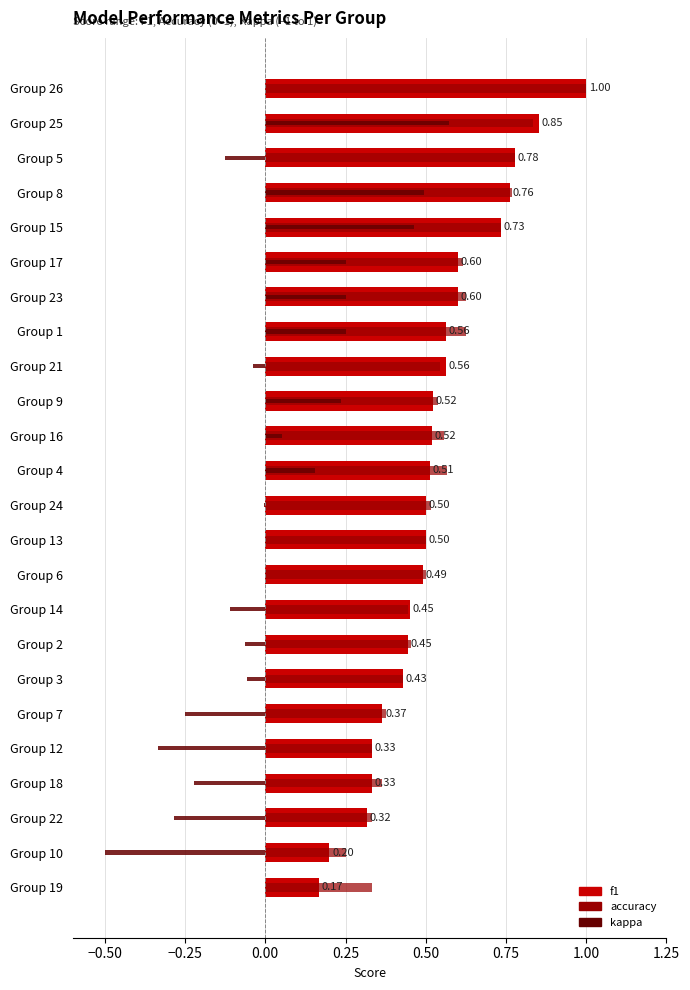

What are all the series names shown in the legend?

f1, accuracy, kappa